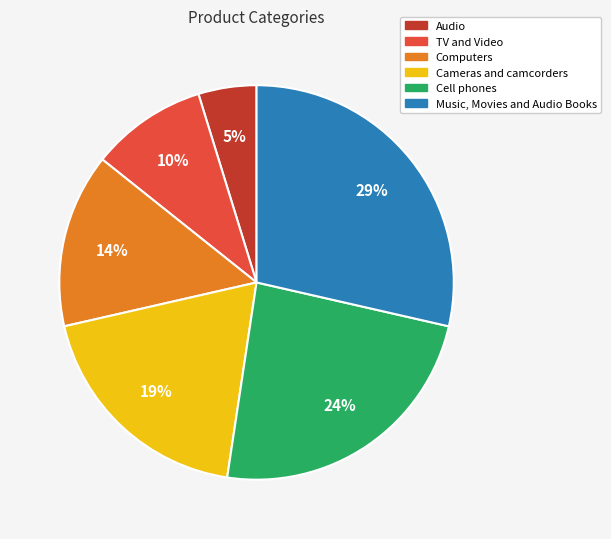

Which slice is the largest?

Music, Movies and Audio Books